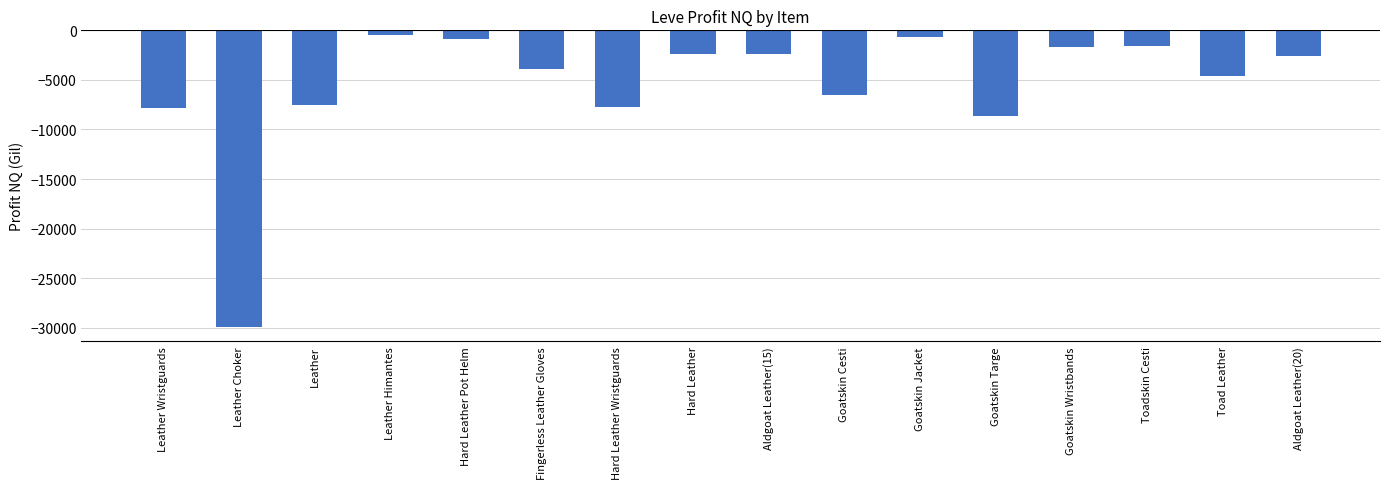

What is the minimum value shown in the chart?

-29888.0